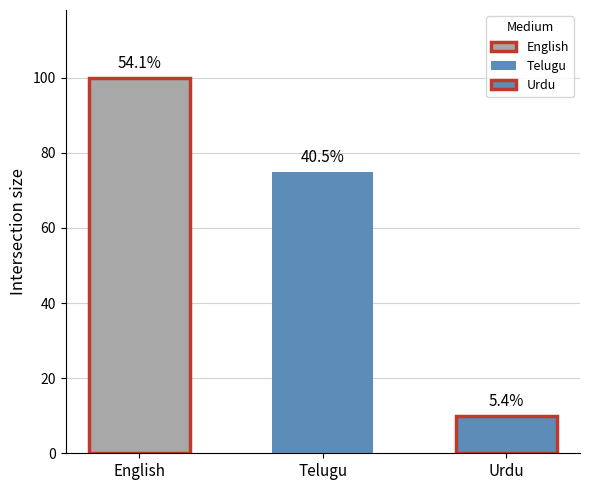

Where is the data nearest to the value 55?

Telugu